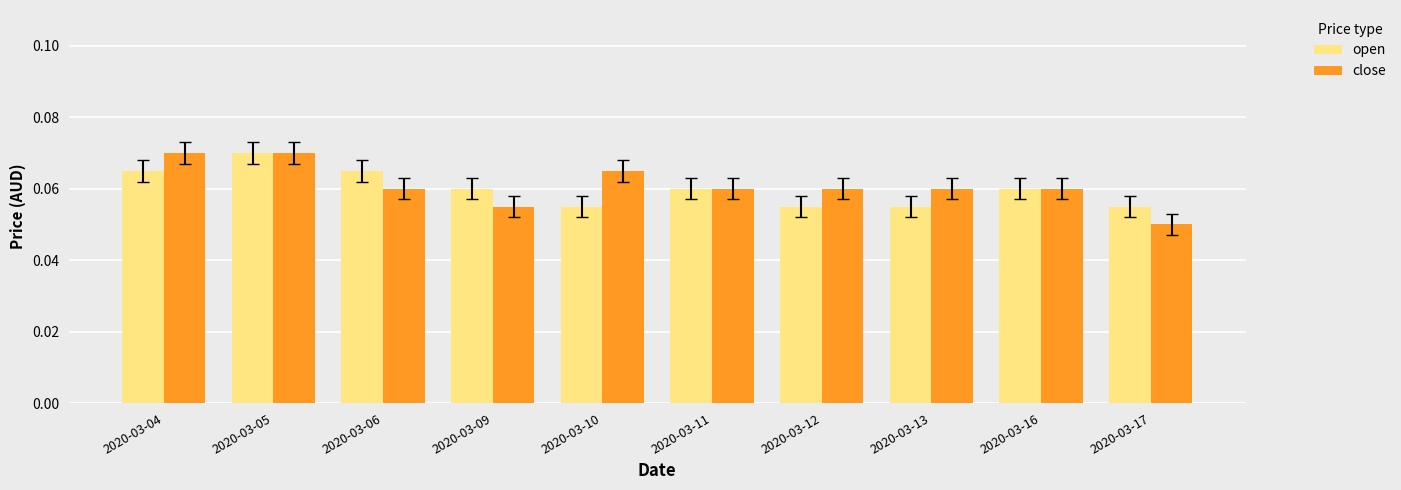

Which series has the largest range (max minus min)?

close